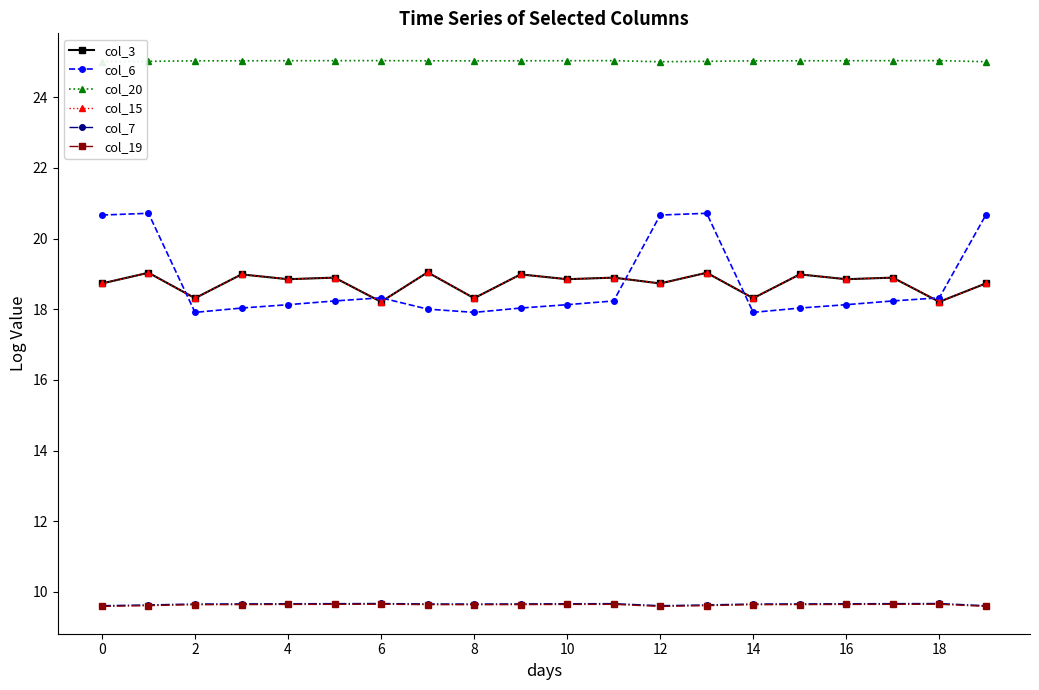

What are all the series names shown in the legend?

col_3, col_6, col_20, col_15, col_7, col_19